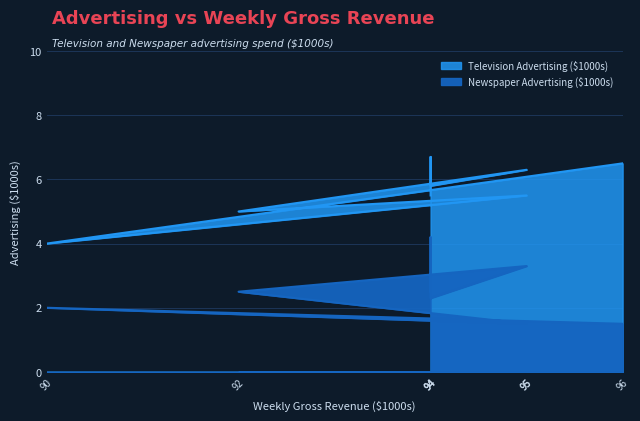

At which category does the chart reach its peak across all series?

94